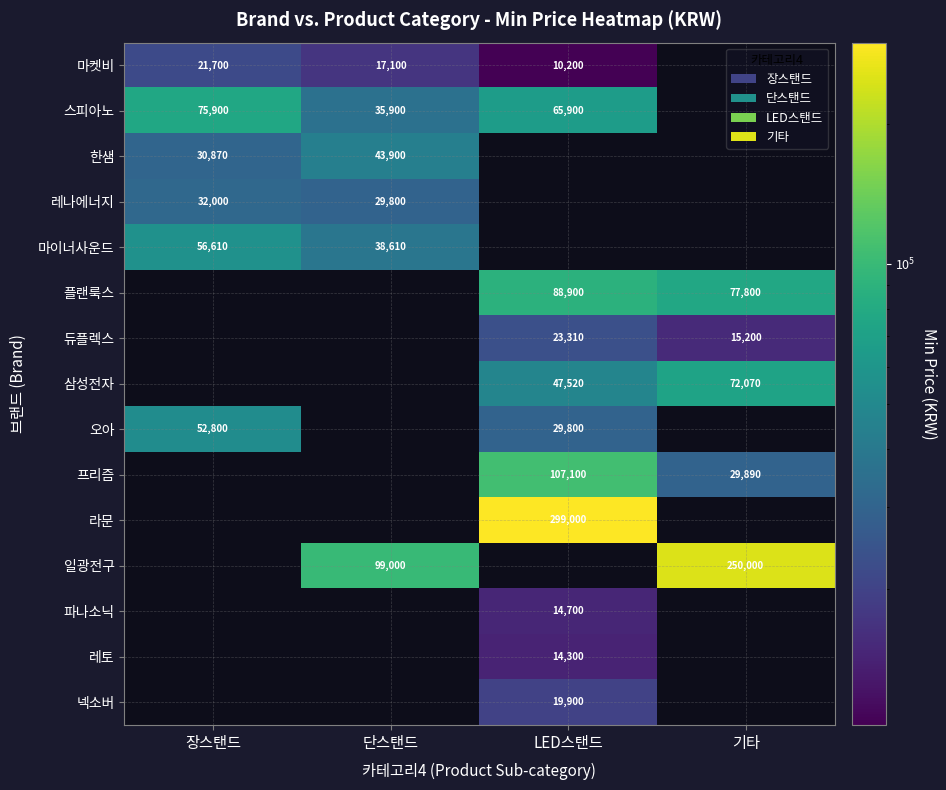

True or false: 일광전구 has a value of 99000 at 단스탠드.

True